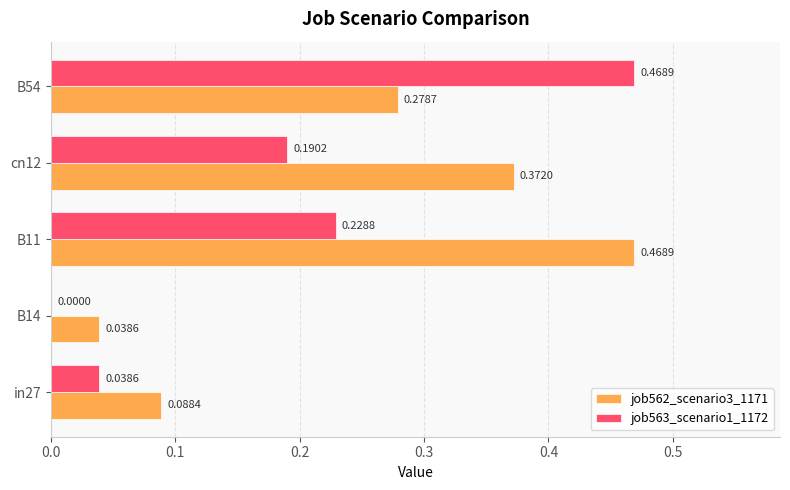

What is the sum of all job563_scenario1_1172 values?

0.9